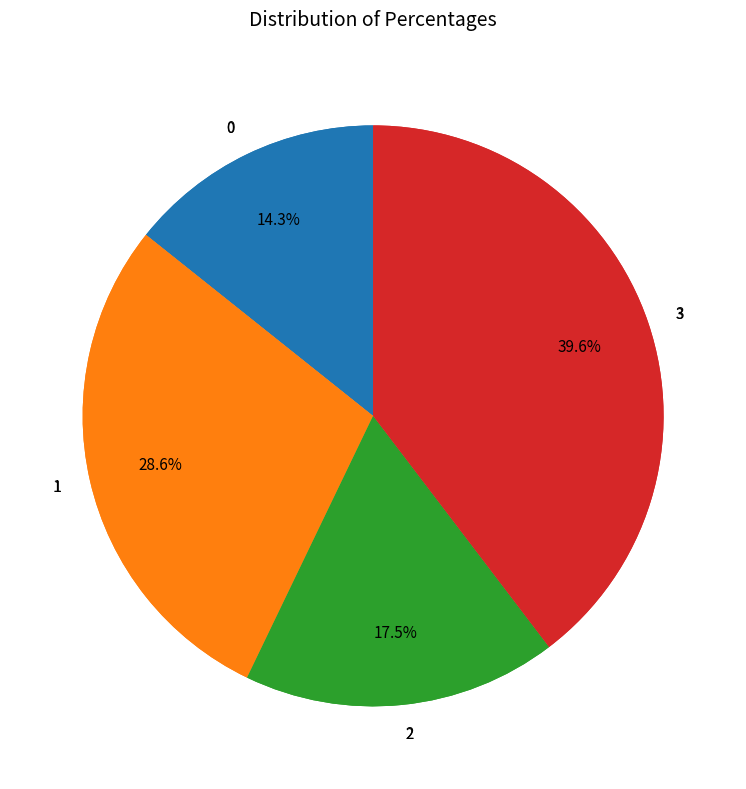

To the nearest percent, what is the difference between the 1 and 3 slice percentages?

11%